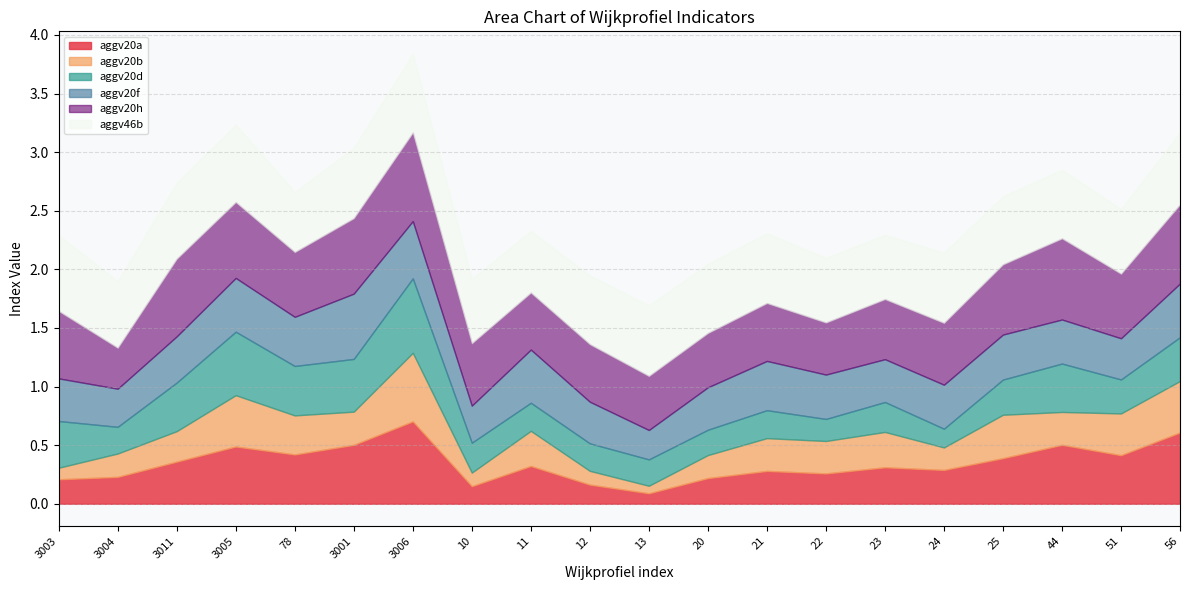

What is the difference between the highest and lowest values at 24?

0.4